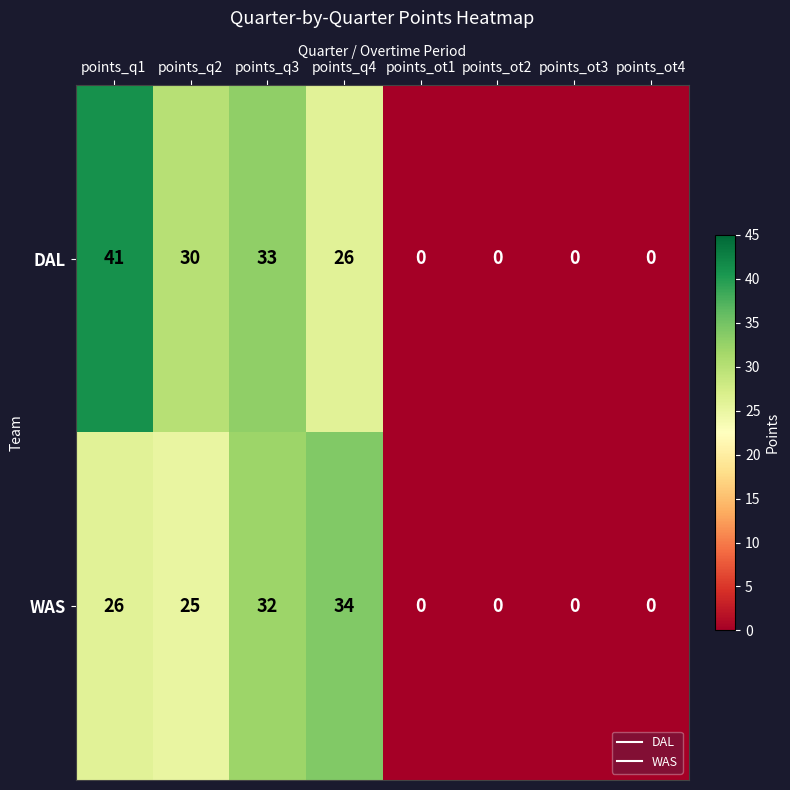

Count the number of data series in this chart.

2